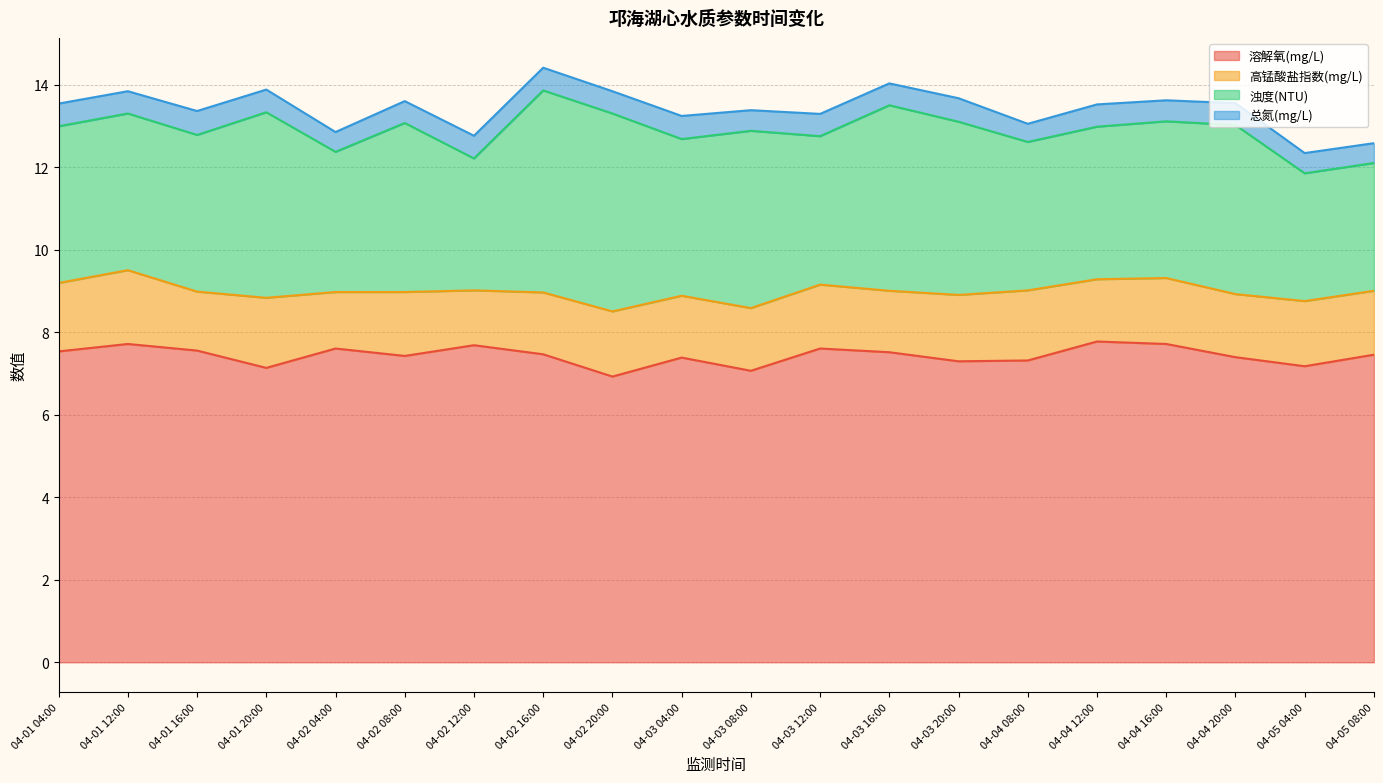

What value does the 溶解氧(mg/L) series have at 04-03 20:00?

7.3